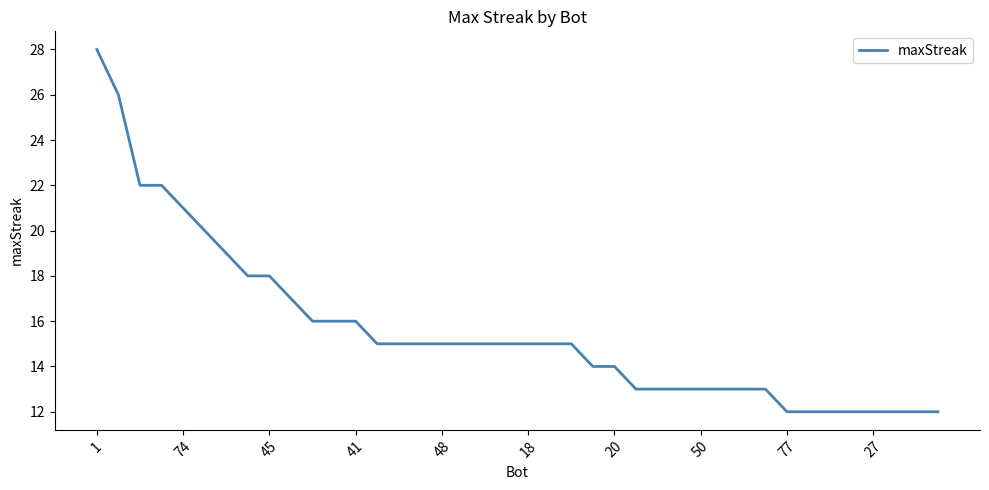

What is the smallest value displayed?

12